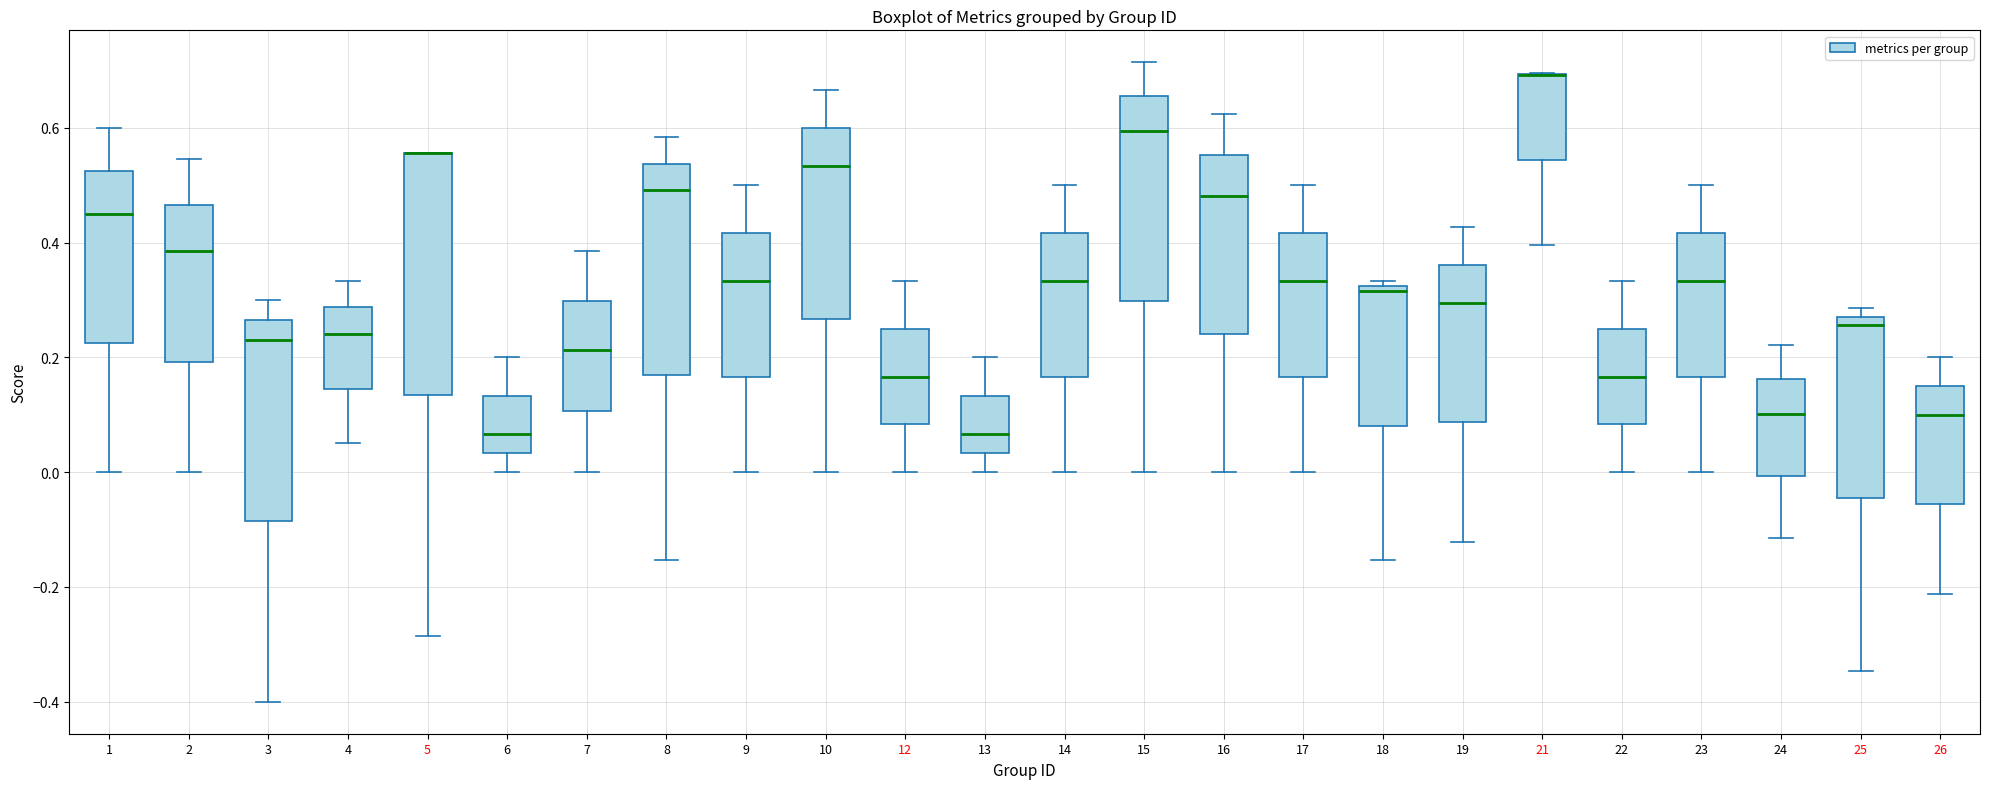

Reading left to right, transcribe this box plot: for each box, give where its median line is, the range the box spans, and where its two whiskers end, as read against the y-axis. The values are not printed on the chart, so give them approximately, as read against the axis.

1: median 0.46, box 0.22 to 0.52, whiskers 0.00 to 0.60
2: median 0.38, box 0.20 to 0.46, whiskers 0.00 to 0.54
3: median 0.24, box -0.08 to 0.26, whiskers -0.40 to 0.30
4: median 0.24, box 0.14 to 0.28, whiskers 0.06 to 0.34
5: median 0.56 (drawn on the box's upper edge), box 0.14 to 0.56, whiskers -0.28 to 0.56
6: median 0.06, box 0.04 to 0.14, whiskers 0.00 to 0.20
7: median 0.22, box 0.10 to 0.30, whiskers 0.00 to 0.38
8: median 0.50, box 0.16 to 0.54, whiskers -0.16 to 0.58
9: median 0.34, box 0.16 to 0.42, whiskers 0.00 to 0.50
10: median 0.54, box 0.26 to 0.60, whiskers 0.00 to 0.66
12: median 0.16, box 0.08 to 0.26, whiskers 0.00 to 0.34
13: median 0.06, box 0.04 to 0.14, whiskers 0.00 to 0.20
14: median 0.34, box 0.16 to 0.42, whiskers 0.00 to 0.50
15: median 0.60, box 0.30 to 0.66, whiskers 0.00 to 0.72
16: median 0.48, box 0.24 to 0.56, whiskers 0.00 to 0.62
17: median 0.34, box 0.16 to 0.42, whiskers 0.00 to 0.50
18: median 0.32 (just below the box's upper edge), box 0.08 to 0.32, whiskers -0.16 to 0.34
19: median 0.30, box 0.08 to 0.36, whiskers -0.12 to 0.42
21: median 0.70 (drawn on the box's upper edge), box 0.54 to 0.70, whiskers 0.40 to 0.70
22: median 0.16, box 0.08 to 0.26, whiskers 0.00 to 0.34
23: median 0.34, box 0.16 to 0.42, whiskers 0.00 to 0.50
24: median 0.10, box 0.00 to 0.16, whiskers -0.12 to 0.22
25: median 0.26, box -0.04 to 0.28, whiskers -0.34 to 0.28 (just above the box's upper edge)
26: median 0.10, box -0.06 to 0.16, whiskers -0.22 to 0.20